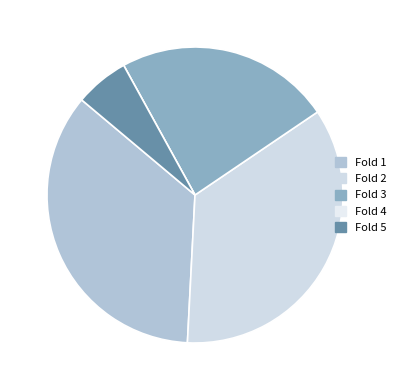

How many slices are in this pie chart?

5